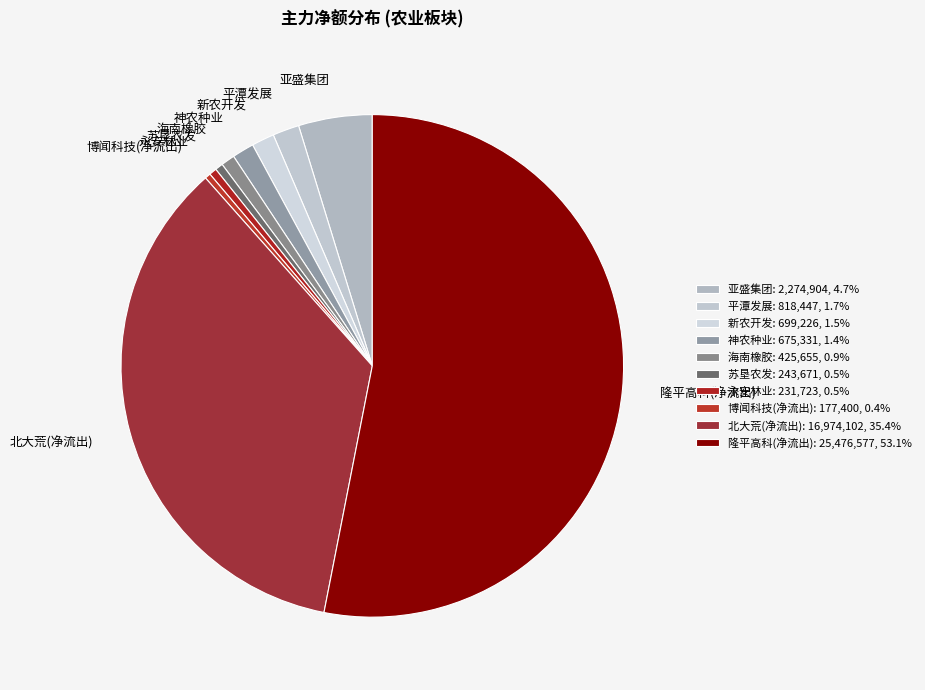

Do 新农开发 and 神农种业 together represent more than half of the pie?

No